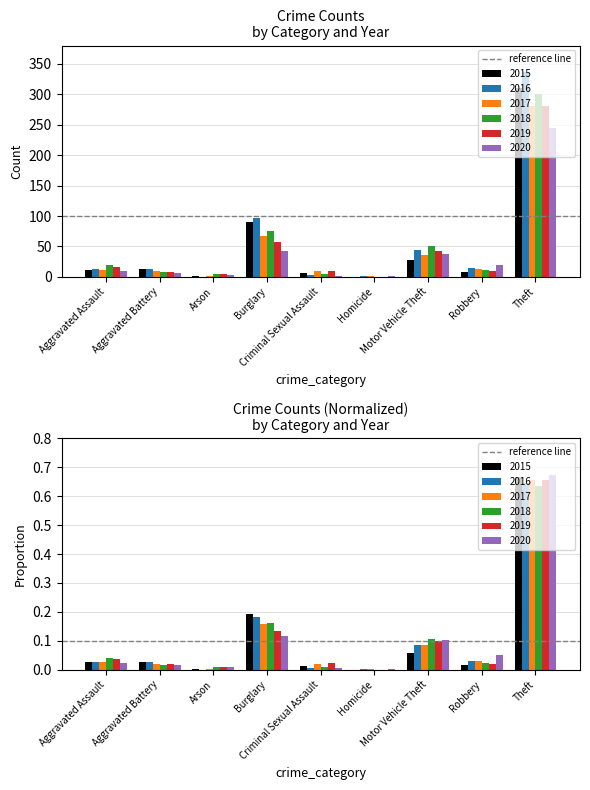

Is the value of 2018 at Homicide greater than the value of 2015 at Arson?

No